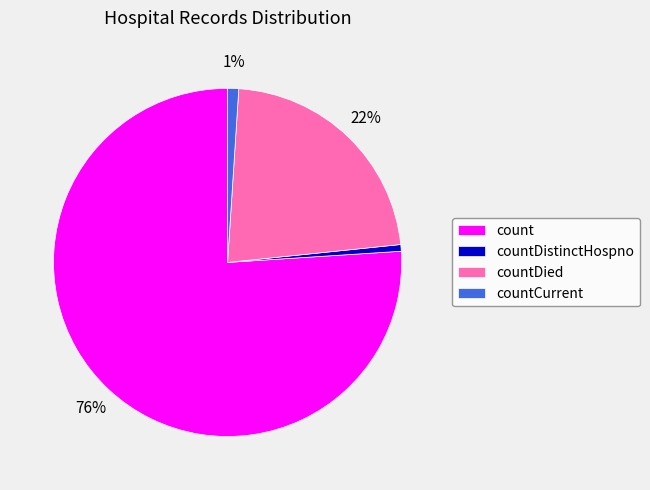

What is the largest slice in the pie chart?

count